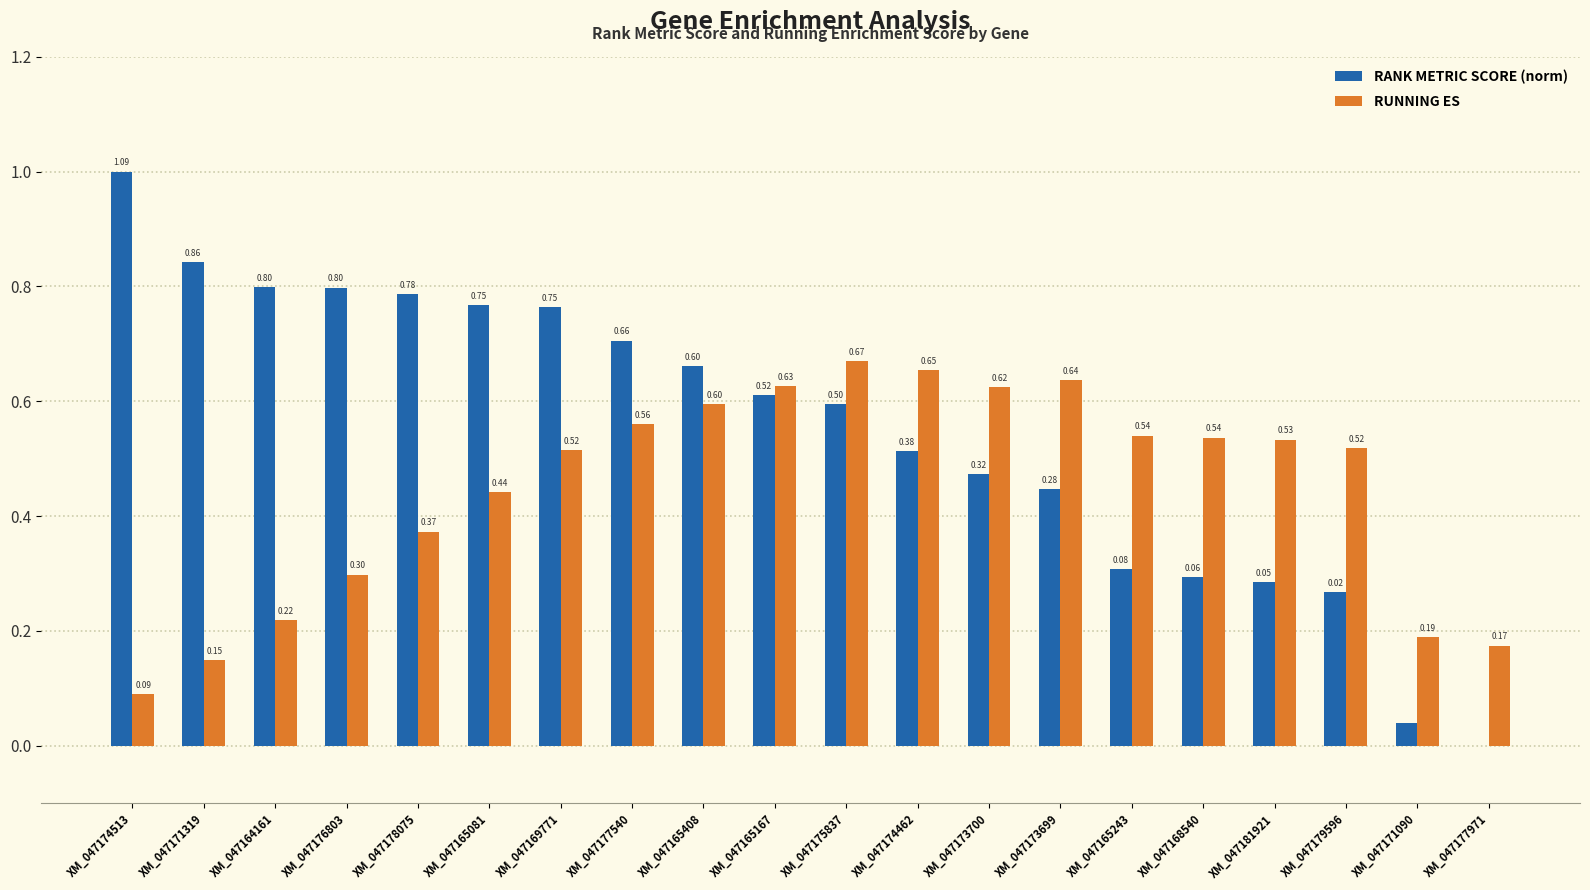

What is the sum of the RANK METRIC SCORE (norm) values at XM_047174513 and XM_047171319?

1.8